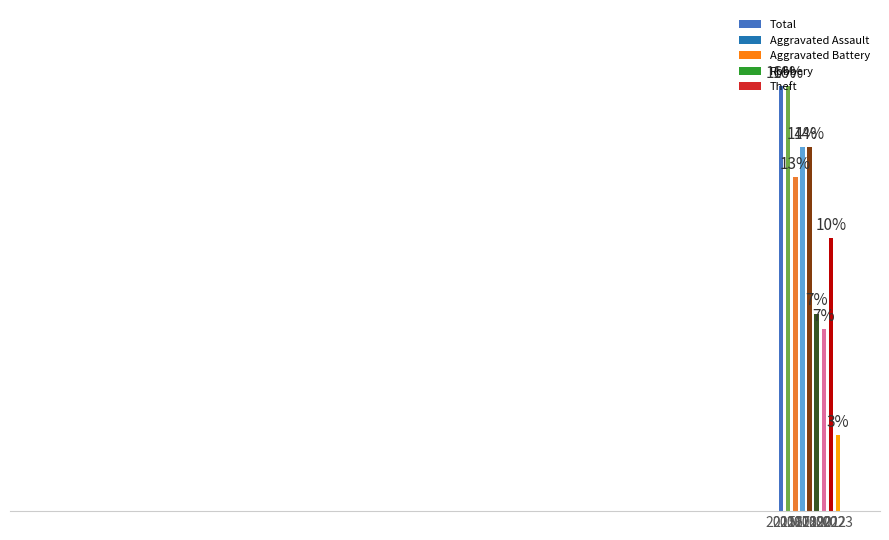

Does the chart contain stacked bars?

No